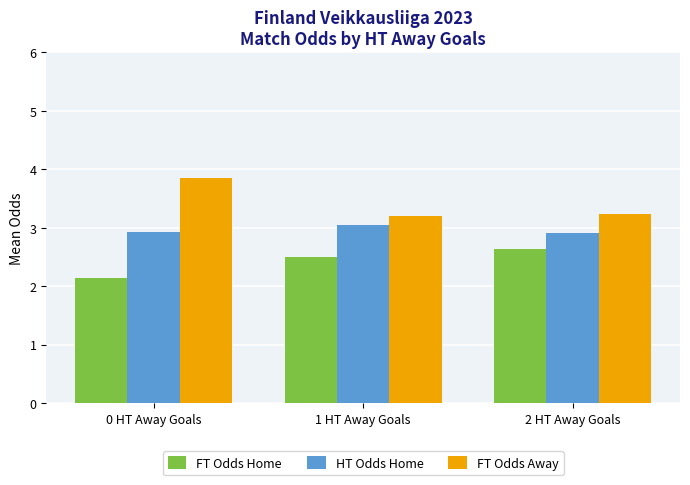

The FT Odds Away series shows 3.8 at 0 HT Away Goals. True or false?

True